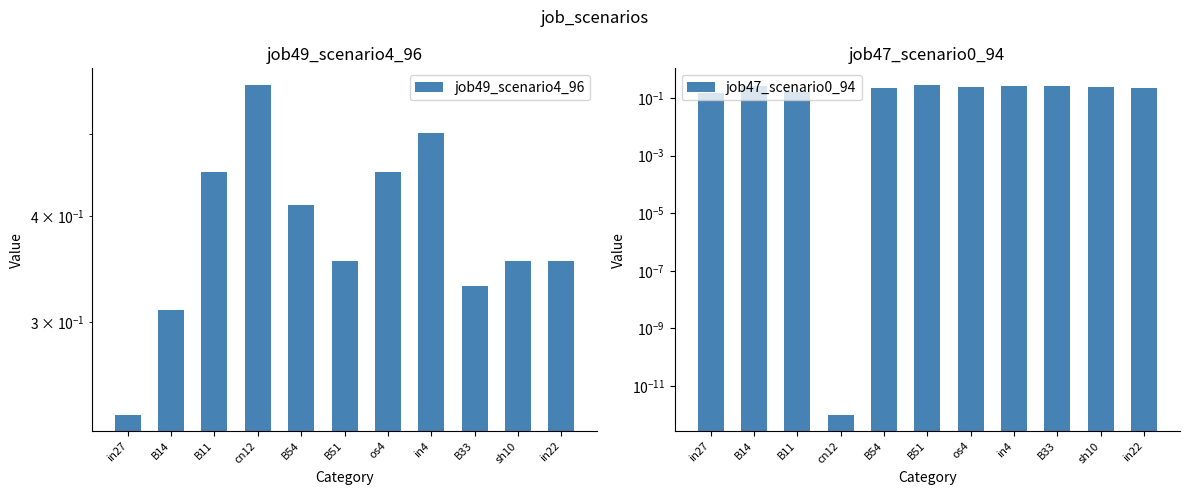

What is the label of the 11th bar from the left?

in22